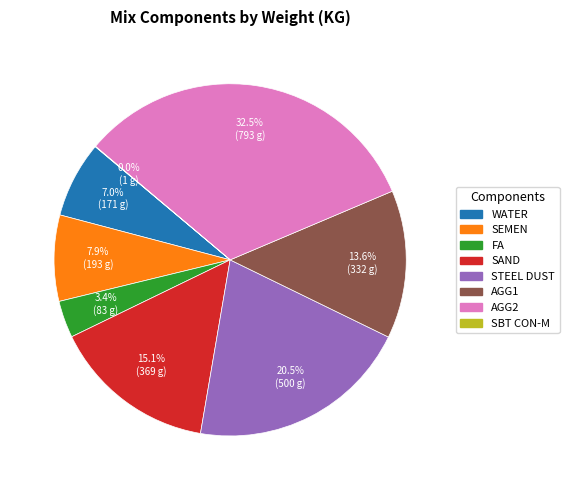

Which category has the biggest portion of the pie?

AGG2